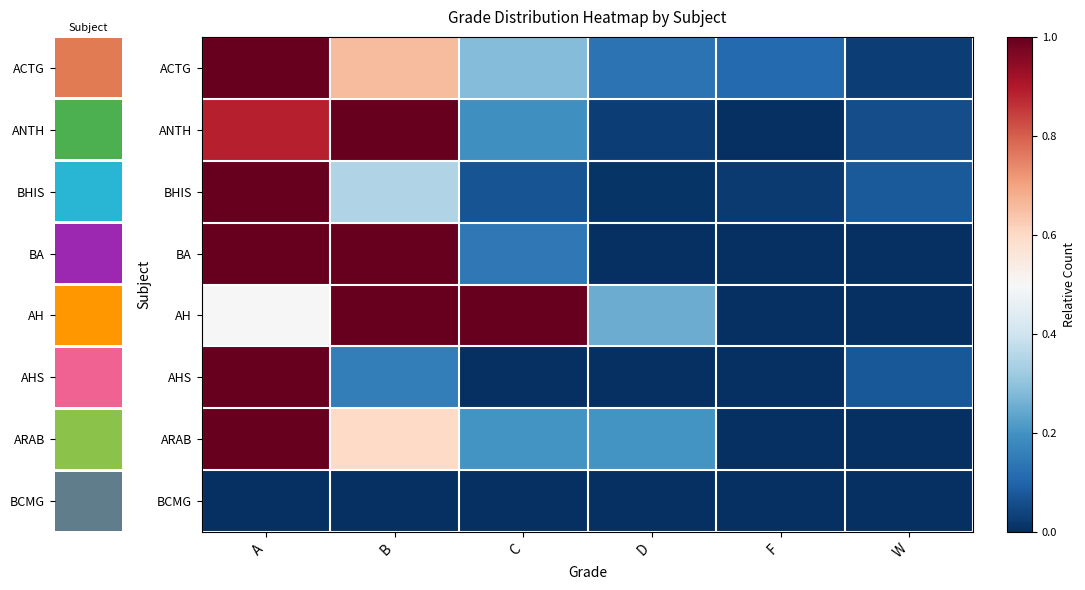

The value of ACTG at C is 0.3. True or false?

True